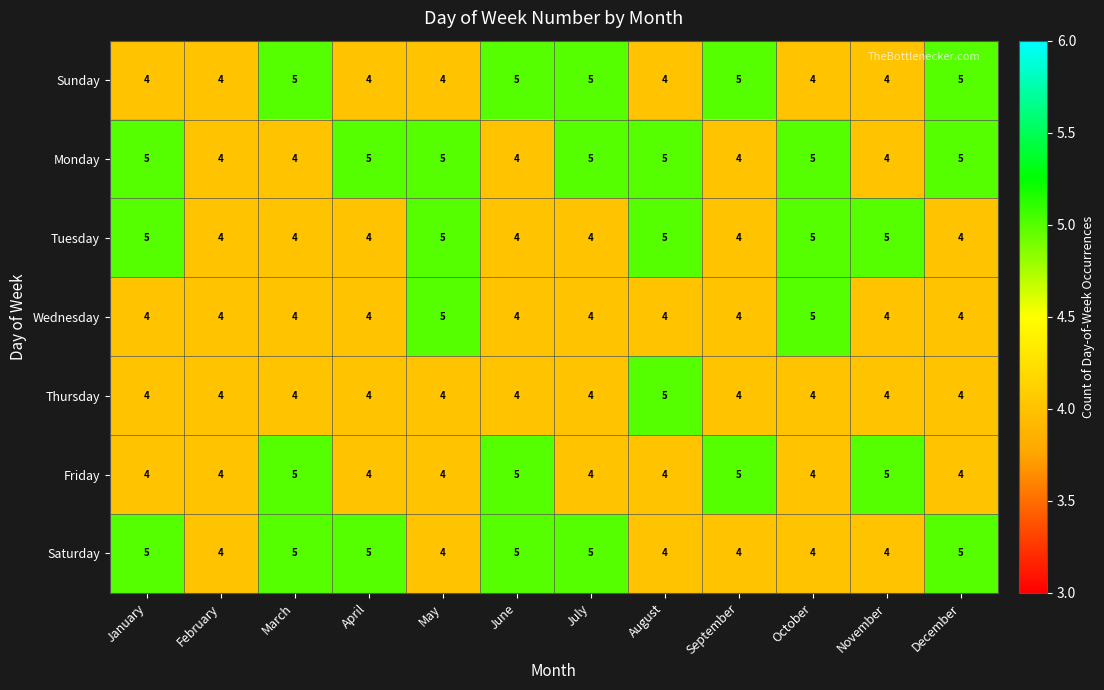

What value does the Friday series have at January?

4